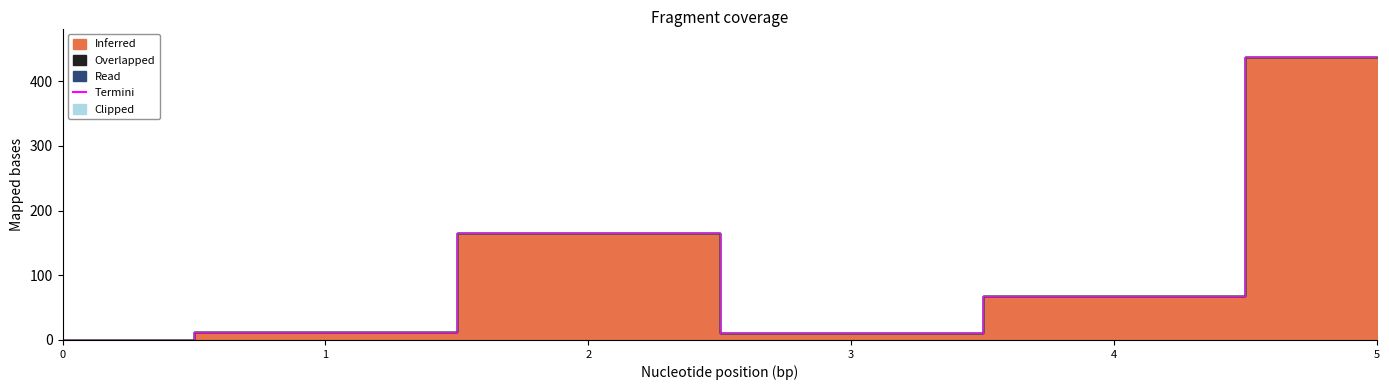

True or false: Overlapped has more than 0 points higher than both neighbors.

False